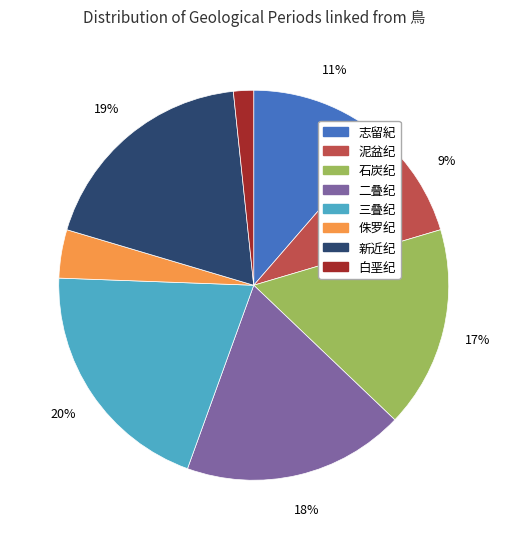

The 新近纪 slice represents 26% of the pie. True or false?

False